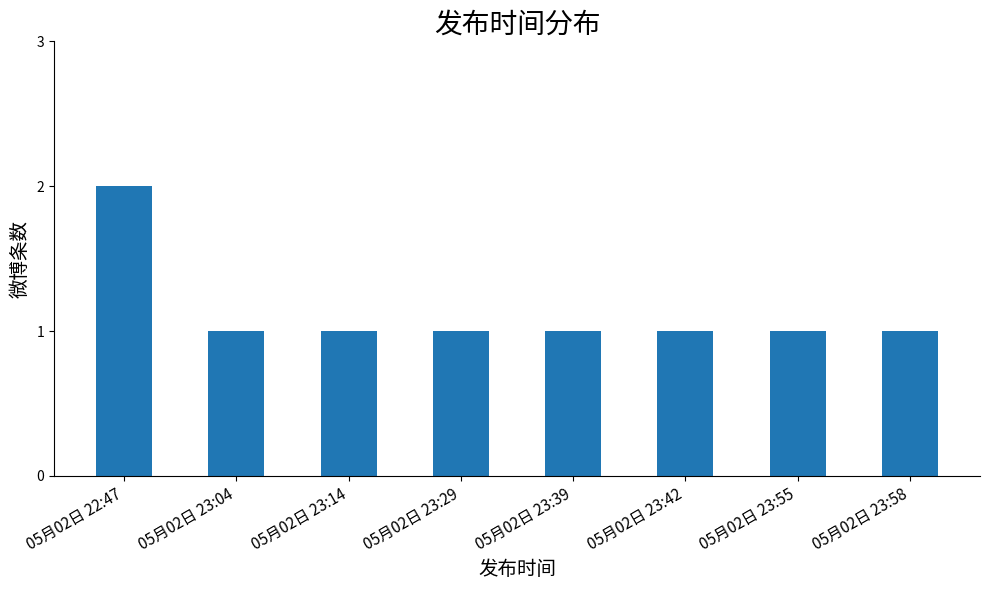

Approximately how many times larger is the value at 05月02日 23:58 compared to 05月02日 23:42?

1.0